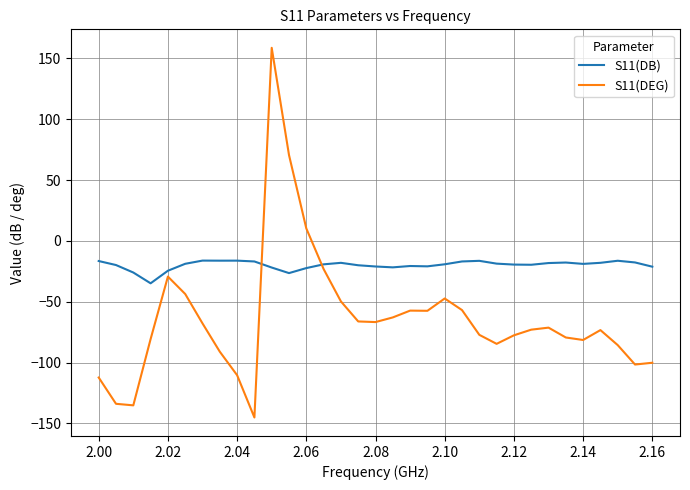

Rank the series by their average value, from highest to lowest.

S11(DB), S11(DEG)